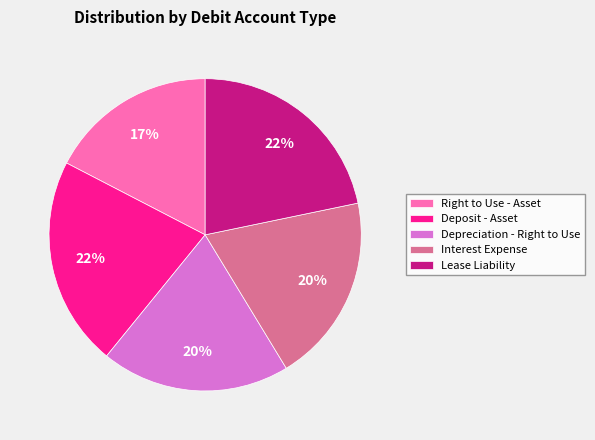

What is the smallest slice in the pie chart?

Right to Use - Asset